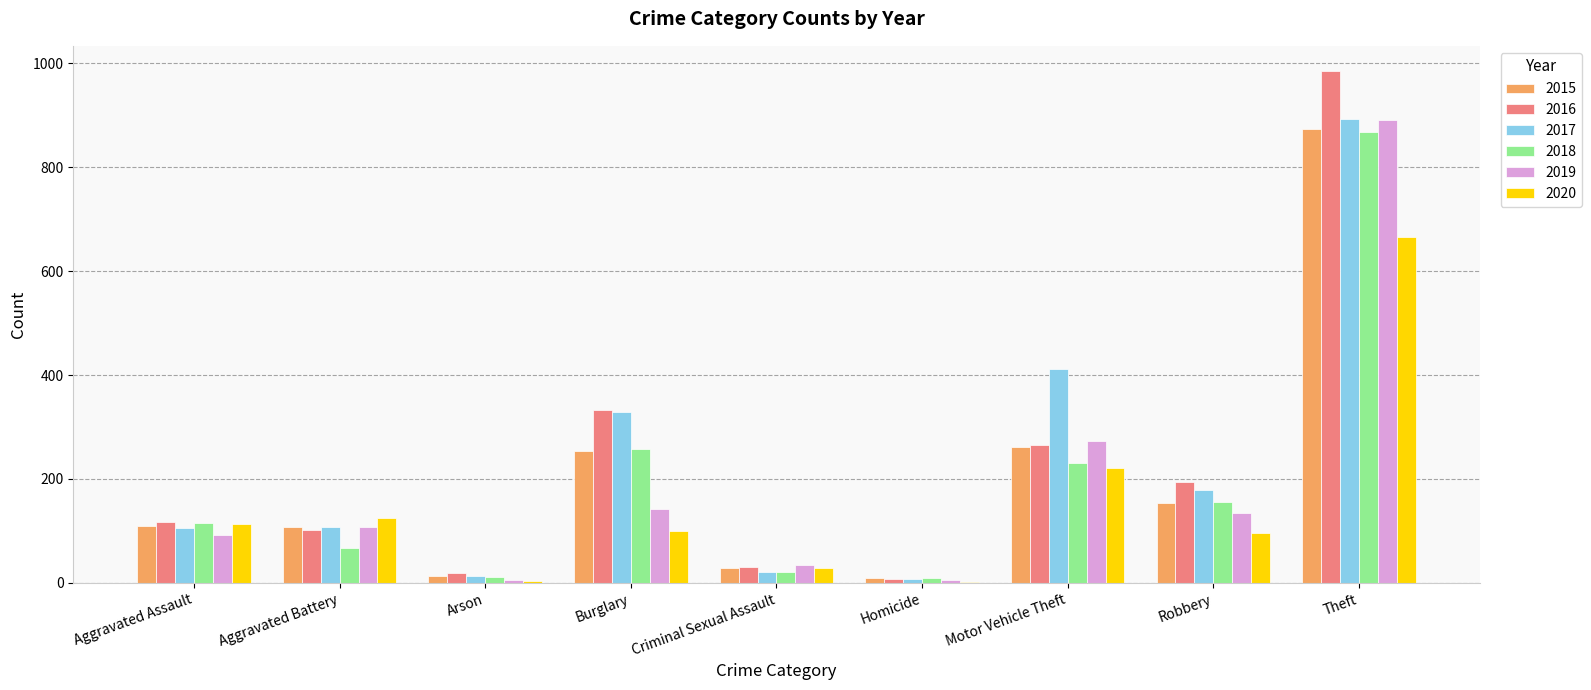

Is the value of 2016 at Motor Vehicle Theft greater than the value of 2020 at Motor Vehicle Theft?

Yes